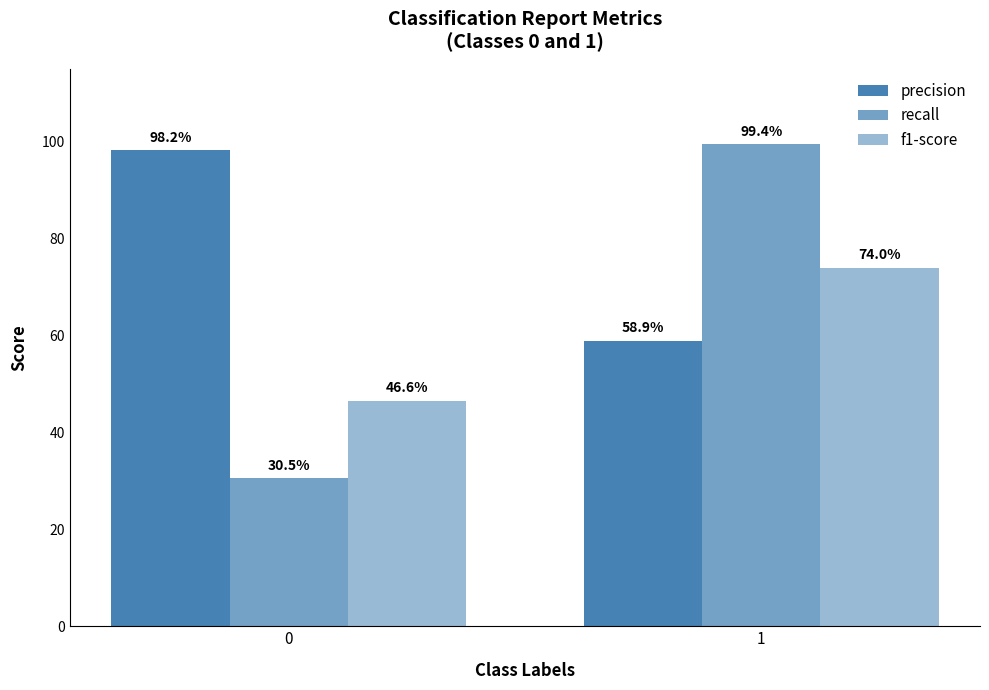

Are the bars grouped side by side (vs. stacked)?

Yes